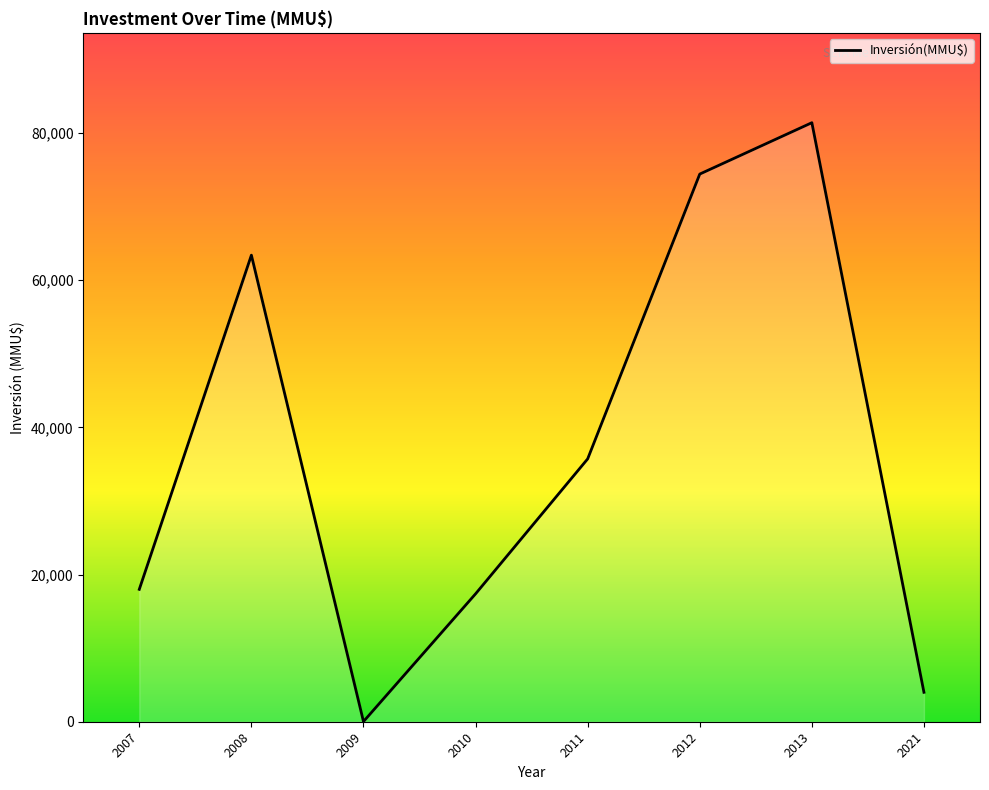

Is it true that the value at 2009 is 23?

True